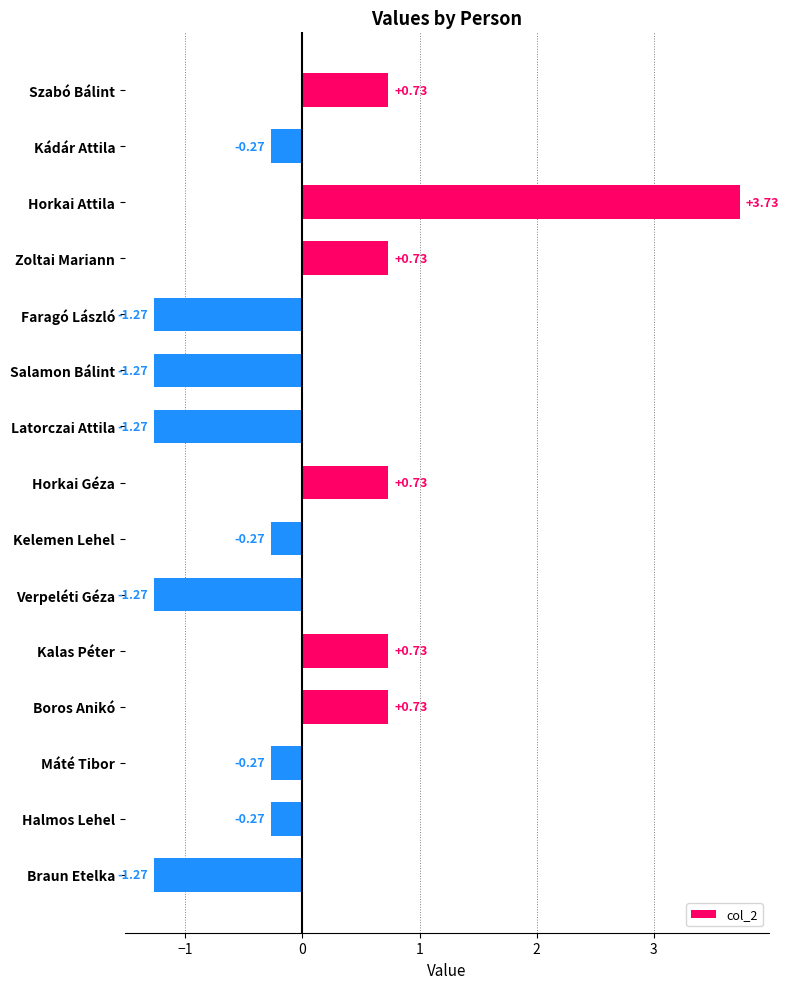

Between Kádár Attila and Faragó László, which is larger?

Kádár Attila